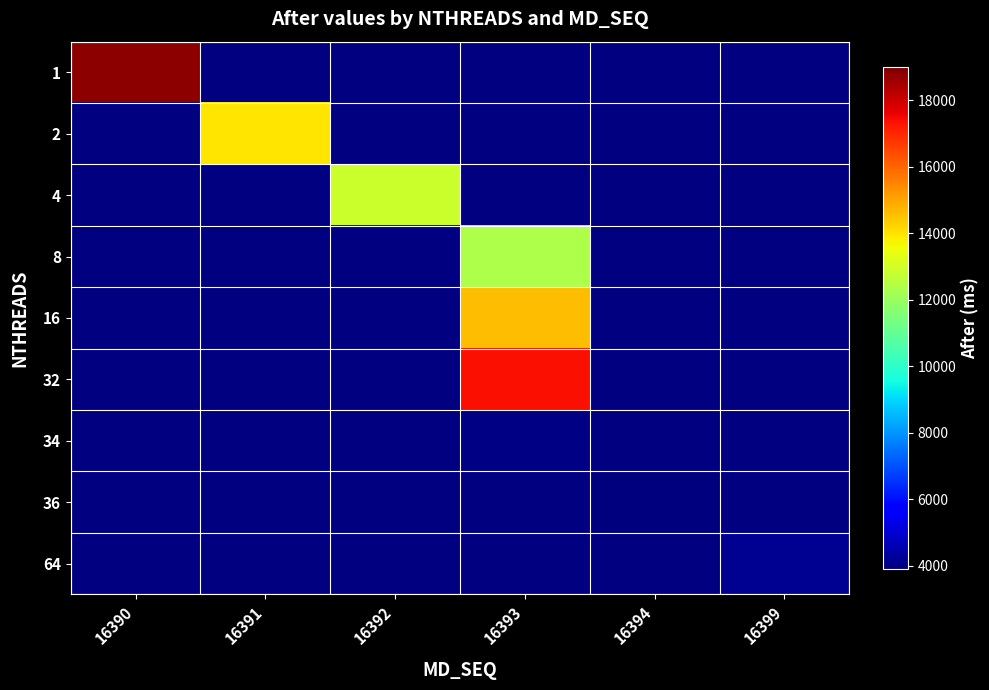

Between 16394 and 16392, which is larger?

16392